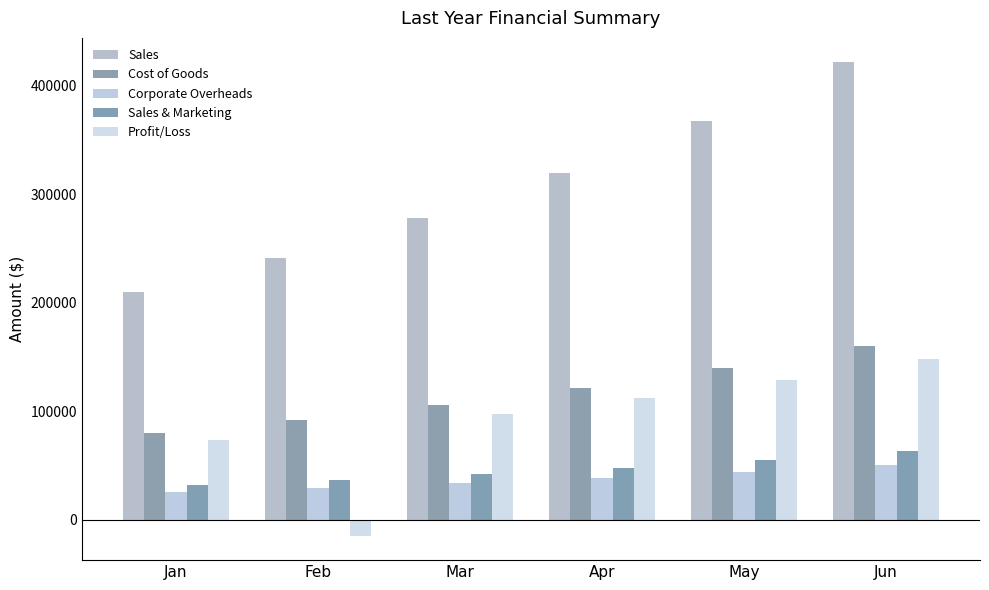

What is the approximate value of Sales at Feb, to the nearest 50?

241500